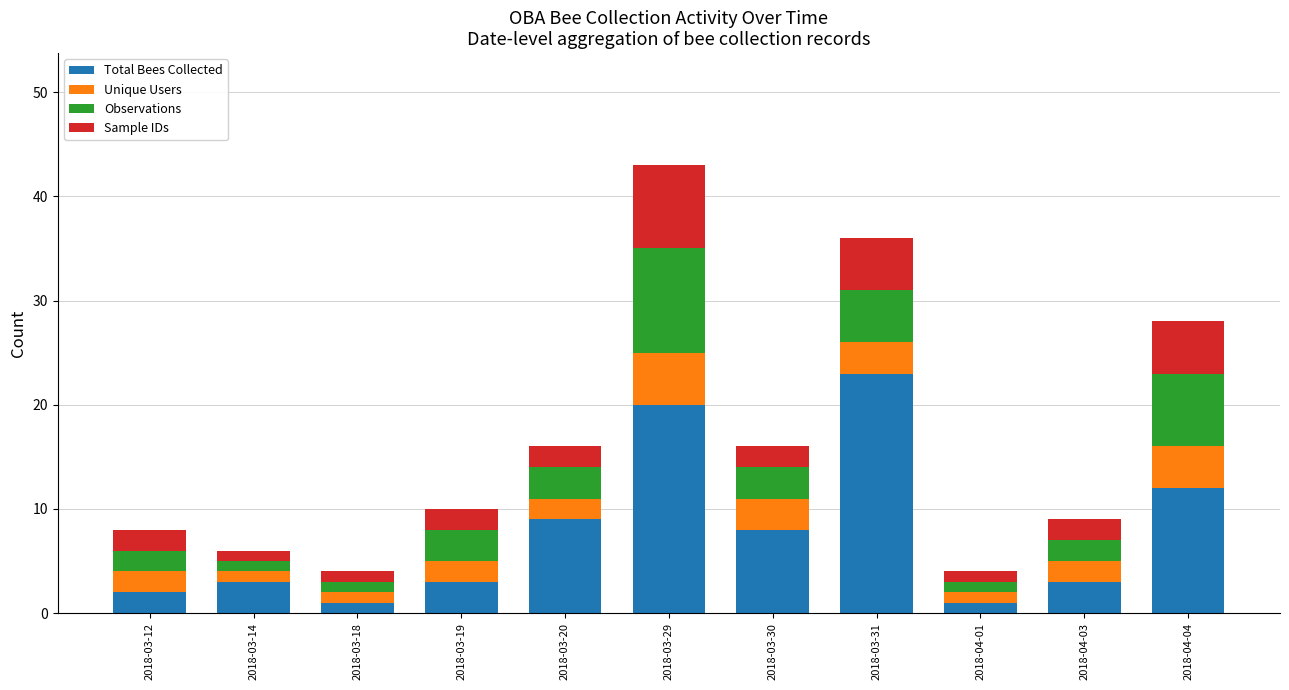

How many data points does each series have?

11